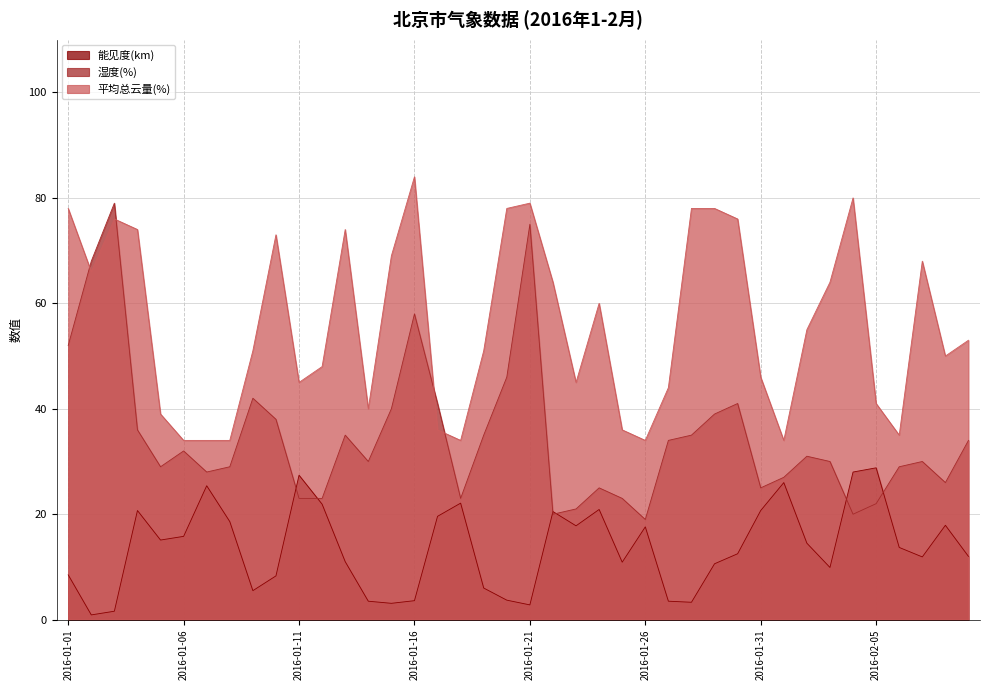

At which label is 平均总云量(%) closest to 59?

2016-01-24